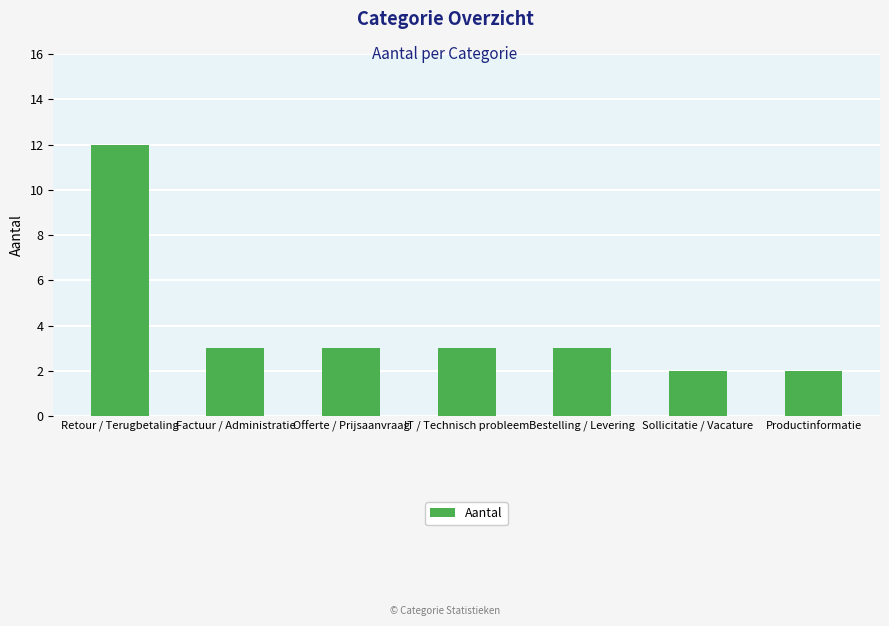

The value at Retour / Terugbetaling is 12. True or false?

True